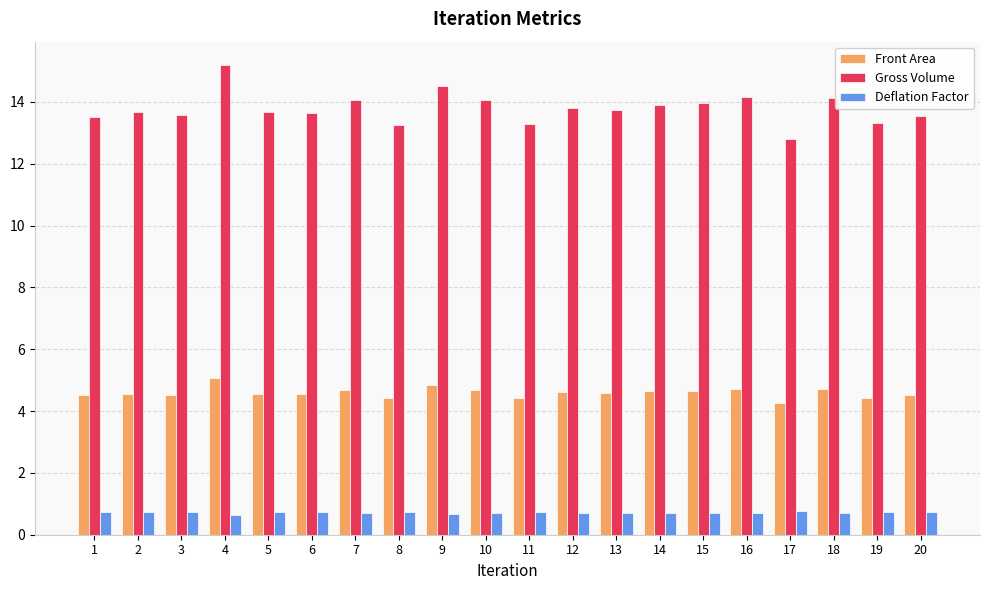

Rank the series by their maximum value, from lowest to highest.

Deflation Factor, Front Area, Gross Volume